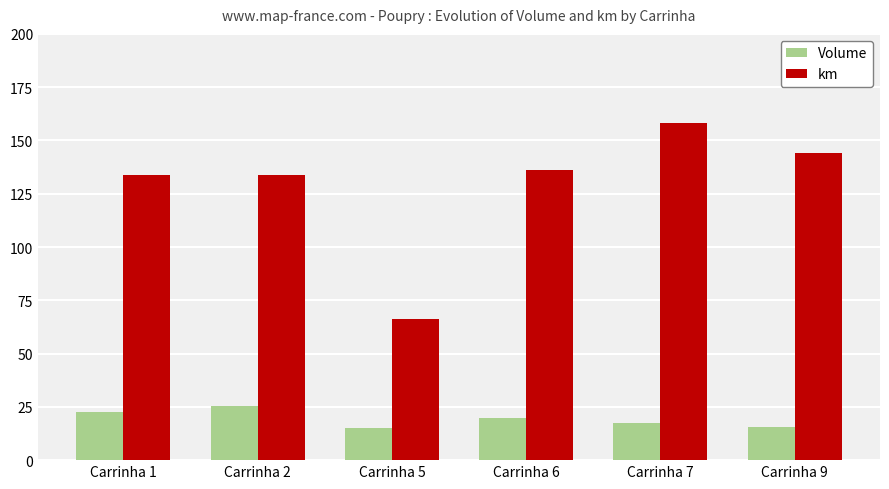

Rank the series by their maximum value, from lowest to highest.

Volume, km